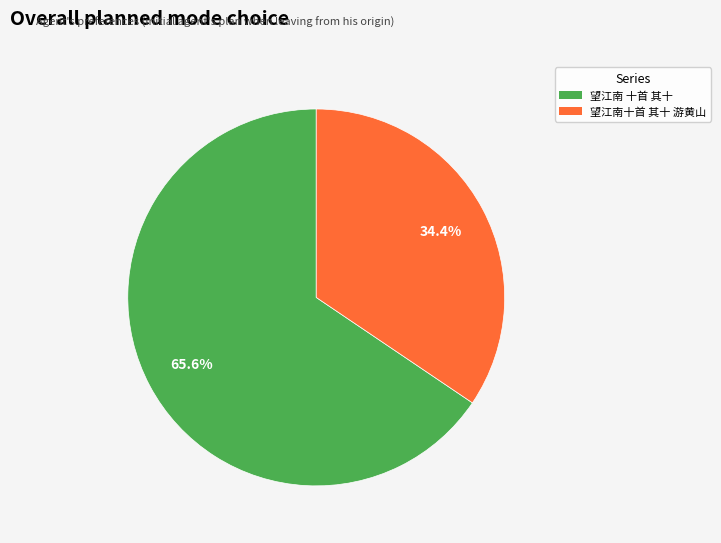

To the nearest percent, what percentage of the pie is 望江南 十首 其十?

66%